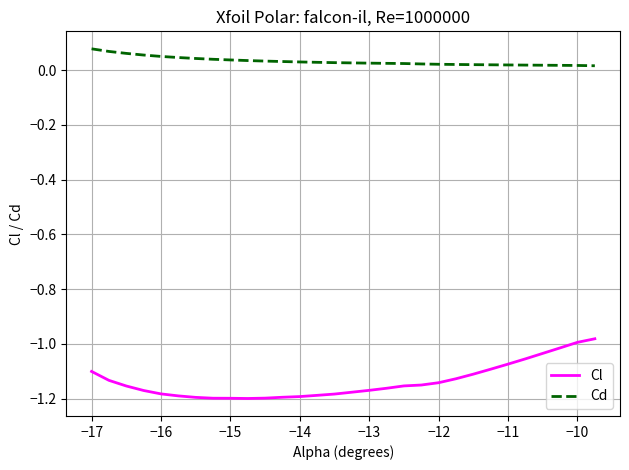

How many lines are shown in the chart?

2